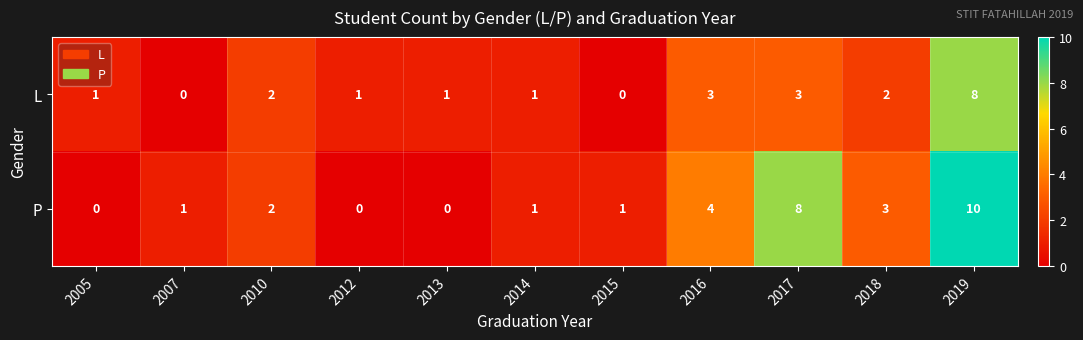

What is the total value across all series at 2018?

5